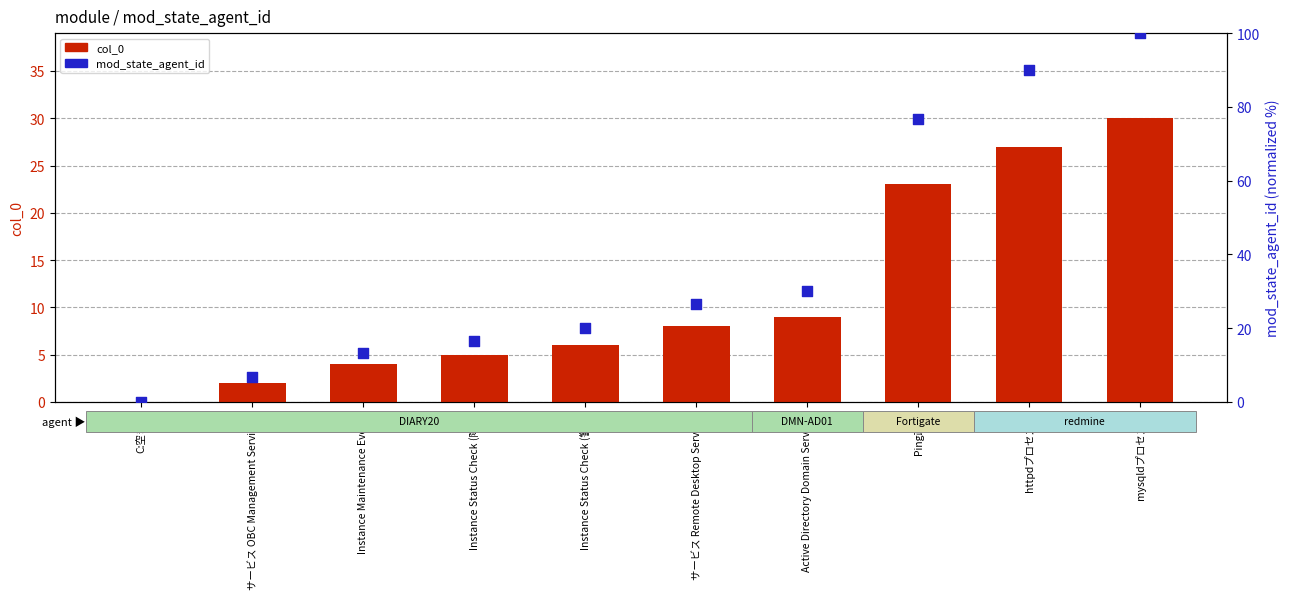

Which series contains the highest Y value?

mod_state_agent_id